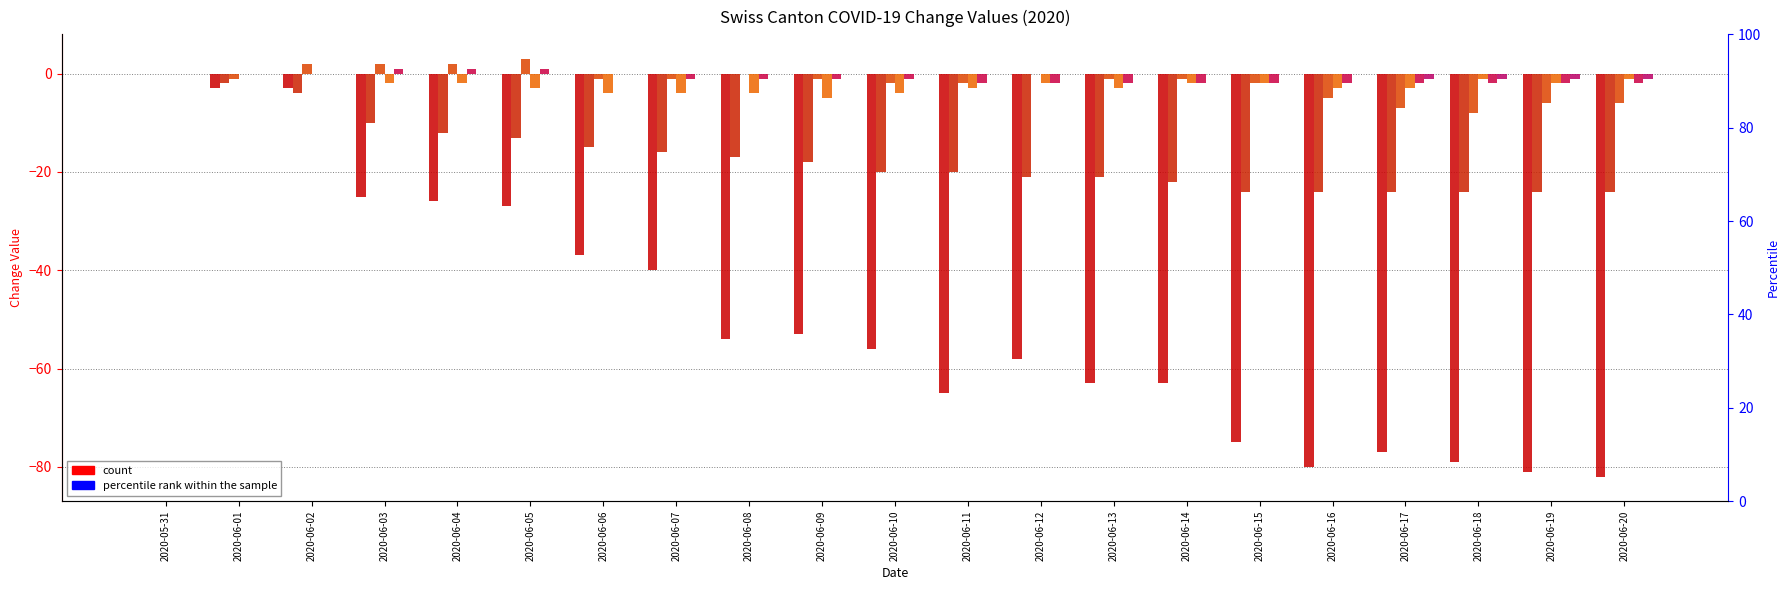

List the labels in order of ZH value, largest first.

2020-05-31, 2020-06-01, 2020-06-02, 2020-06-18, 2020-06-20, 2020-06-03, 2020-06-04, 2020-06-12, 2020-06-14, 2020-06-15, 2020-06-19, 2020-06-05, 2020-06-11, 2020-06-13, 2020-06-16, 2020-06-17, 2020-06-06, 2020-06-07, 2020-06-08, 2020-06-10, 2020-06-09